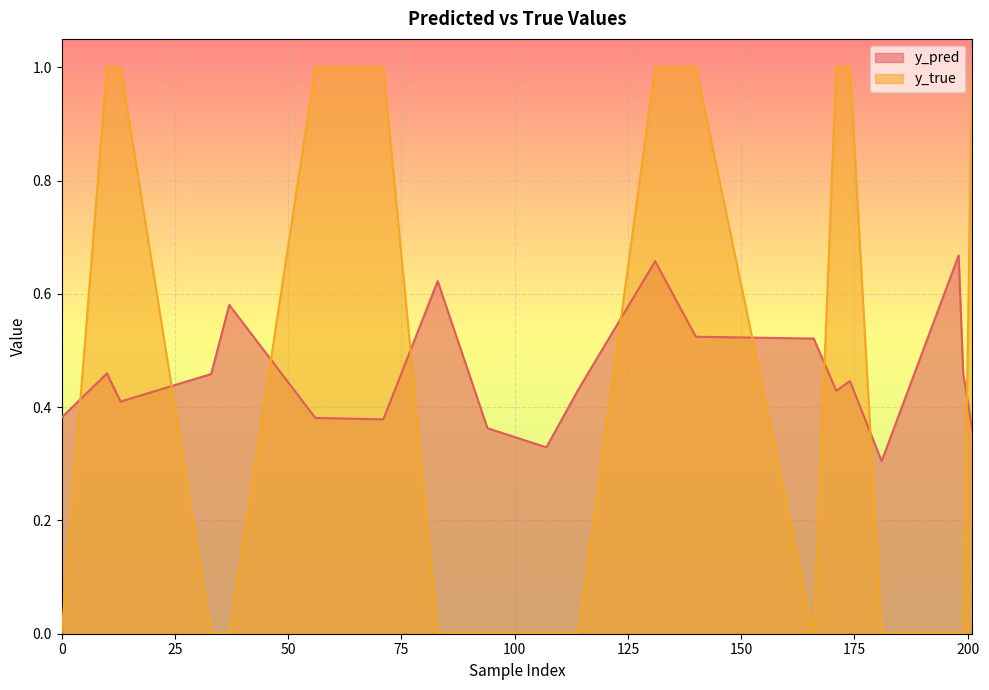

What is the difference between the second highest and minimum values in the y_pred series?

0.4